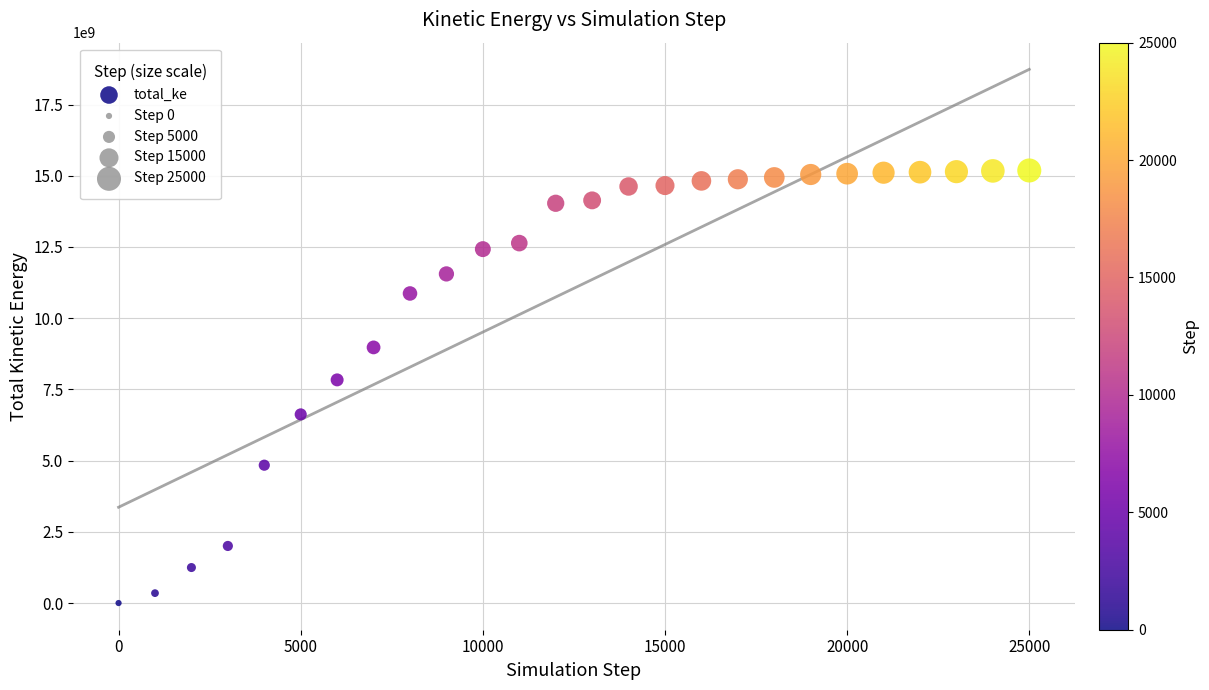

What Y value in the scatter plot is closest to 7592257446?

7833539555.2